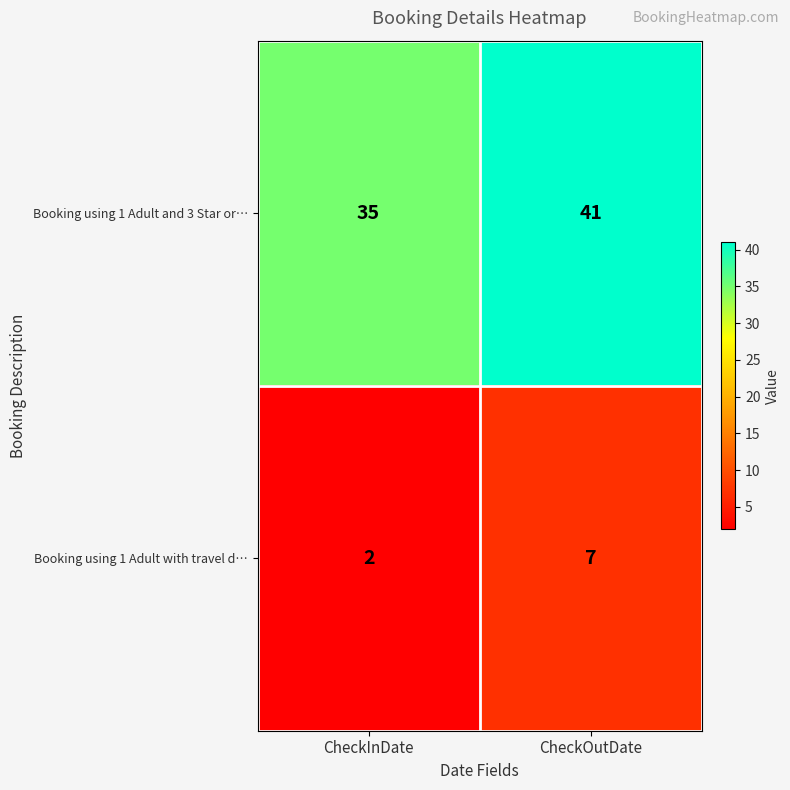

Count the number of categories in the chart.

2